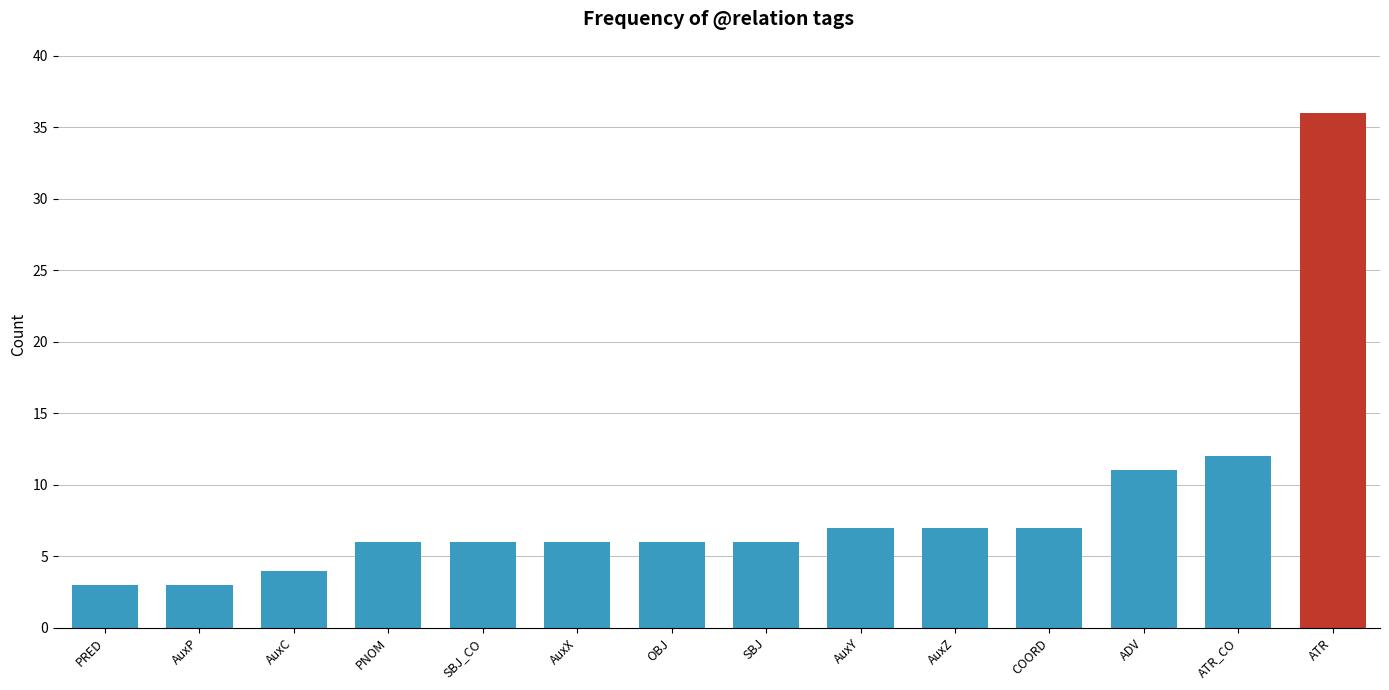

How many distinct data groups are displayed?

1